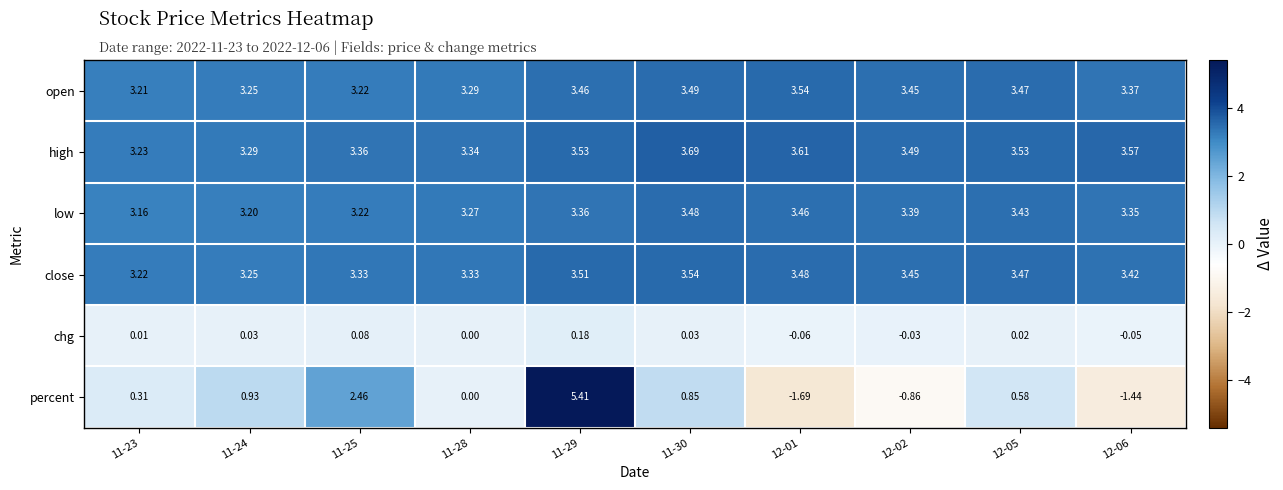

Which series has the largest total across all categories?

high